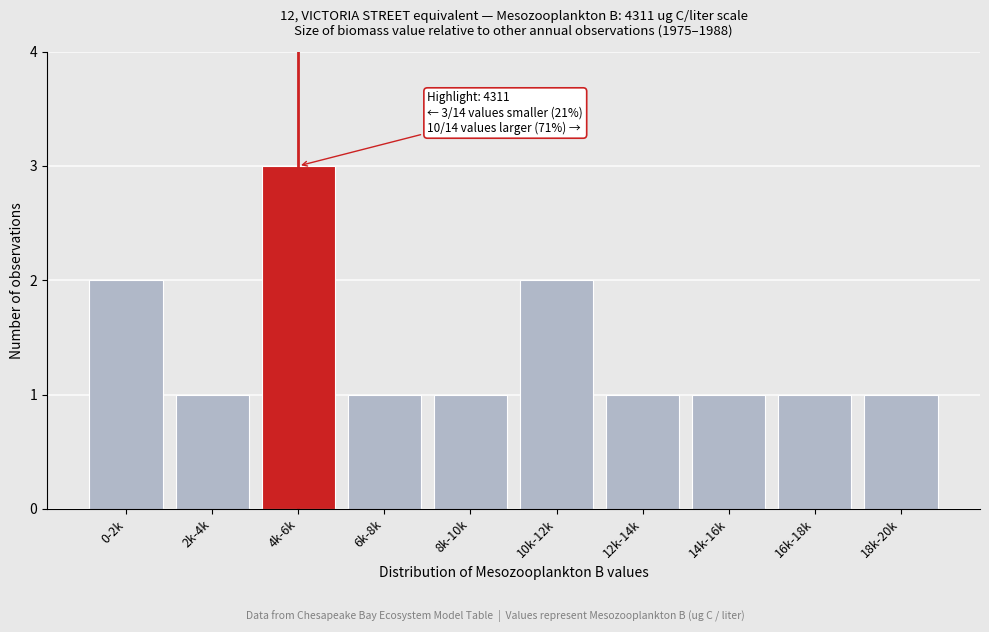

Reading right to left, transcribe all the data shown in this chart.

18k-20k=1	16k-18k=1	14k-16k=1	12k-14k=1	10k-12k=2	8k-10k=1	6k-8k=1	4k-6k=3	2k-4k=1	0-2k=2